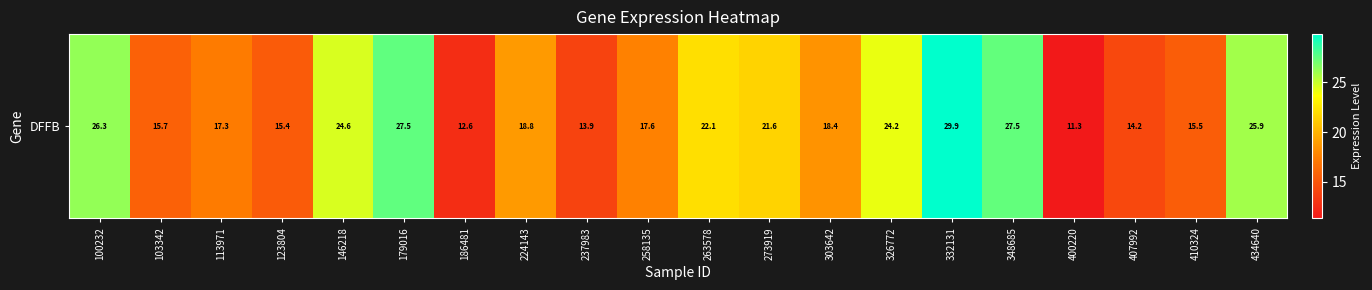

Rank the categories by value from lowest to highest.

400220, 186481, 237983, 407992, 123804, 410324, 103342, 113971, 258135, 303642, 224143, 273919, 263578, 326772, 146218, 434640, 100232, 348685, 179016, 332131